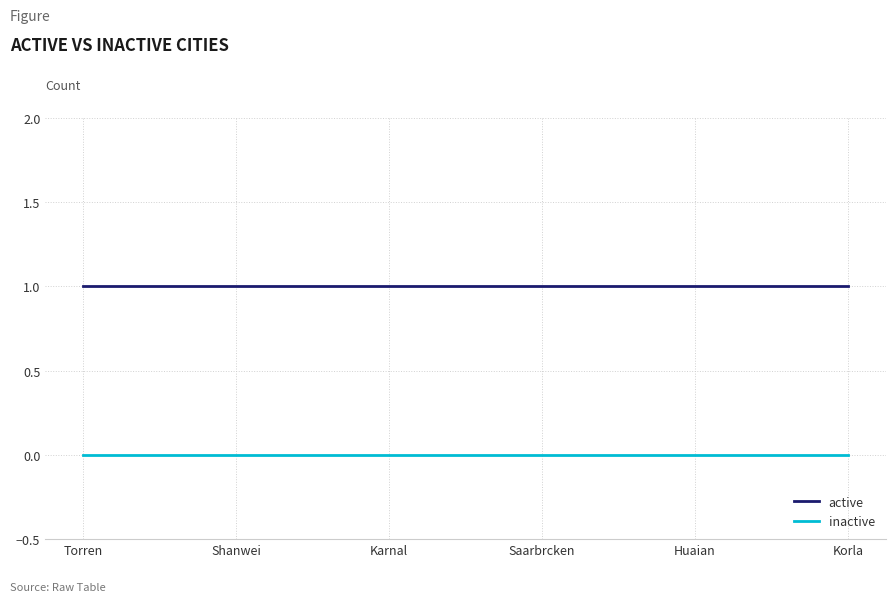

List the series in order of their peak value, lowest first.

inactive, active